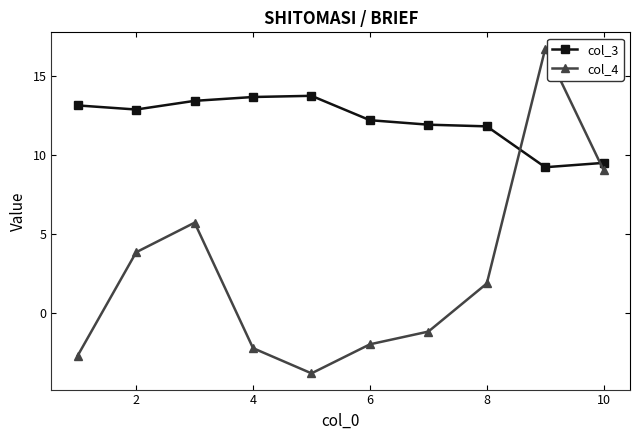

Which series has the largest range (max minus min)?

col_4